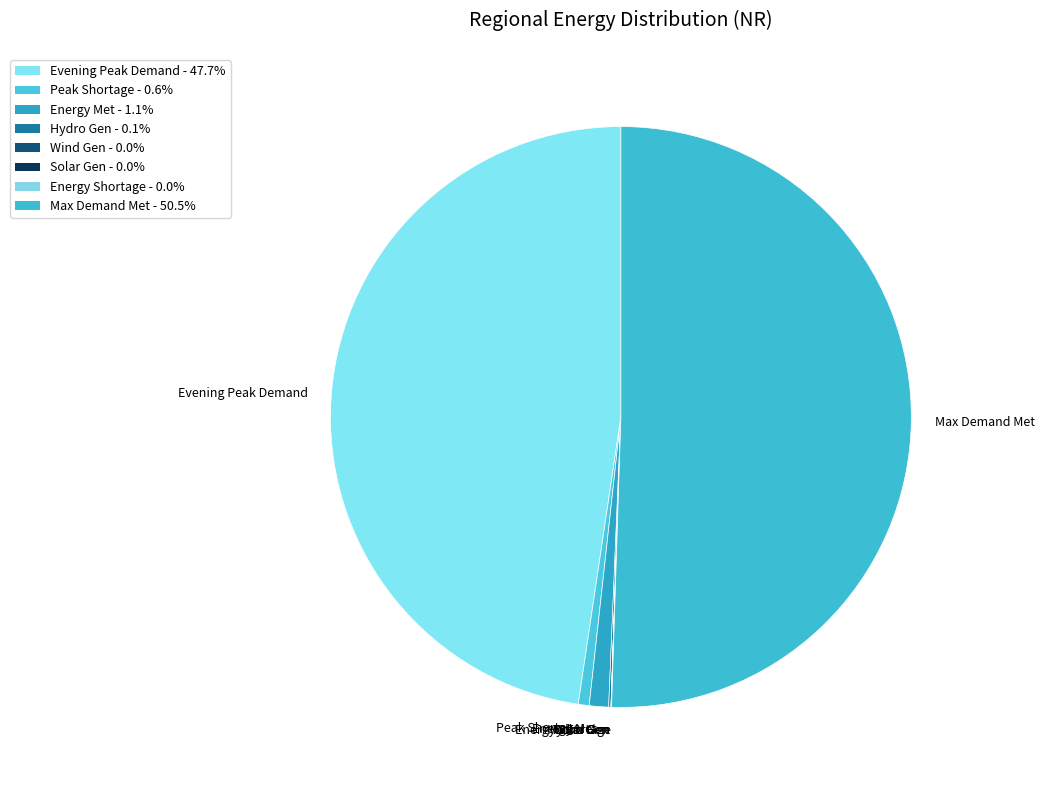

What is the majority slice?

Max Demand Met